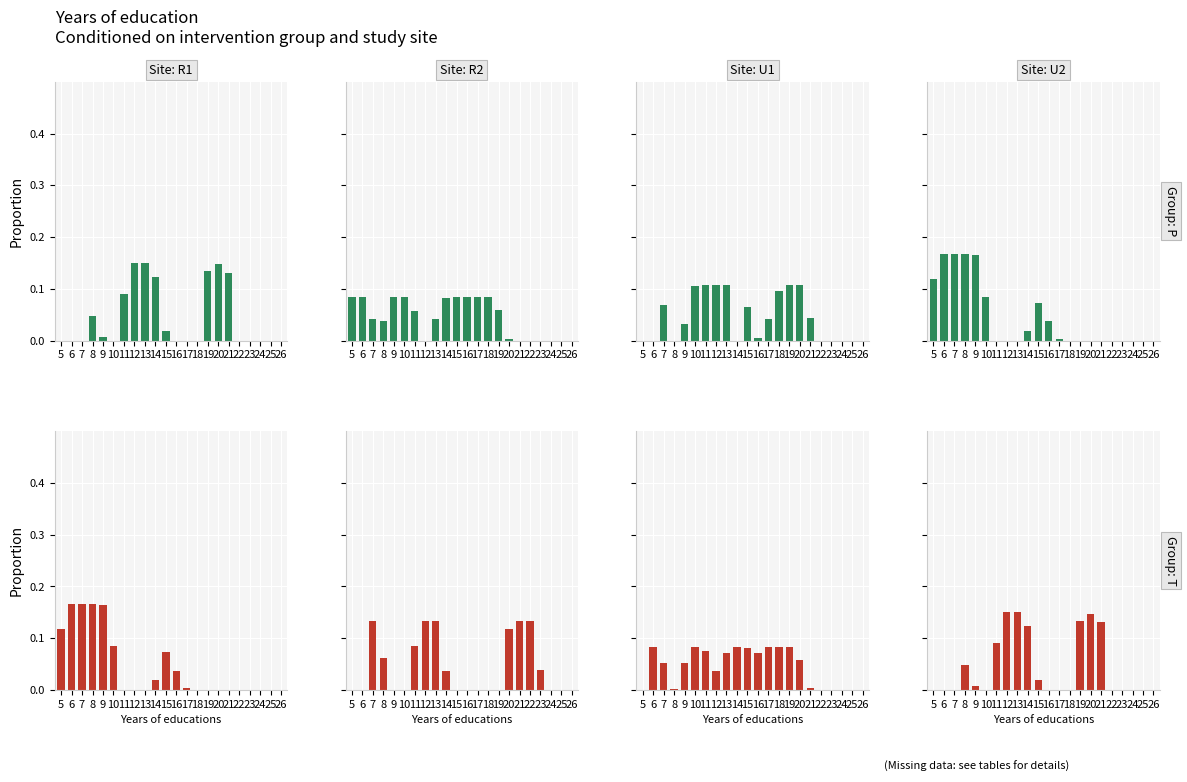

What is the difference between the col_20 values at 9 and 21?

0.2